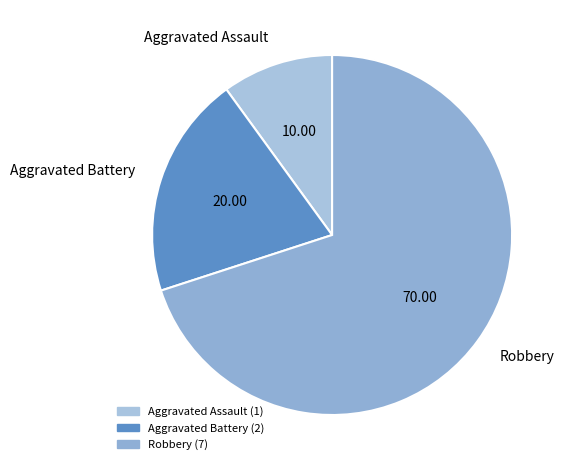

Is there a majority slice in this chart?

Yes